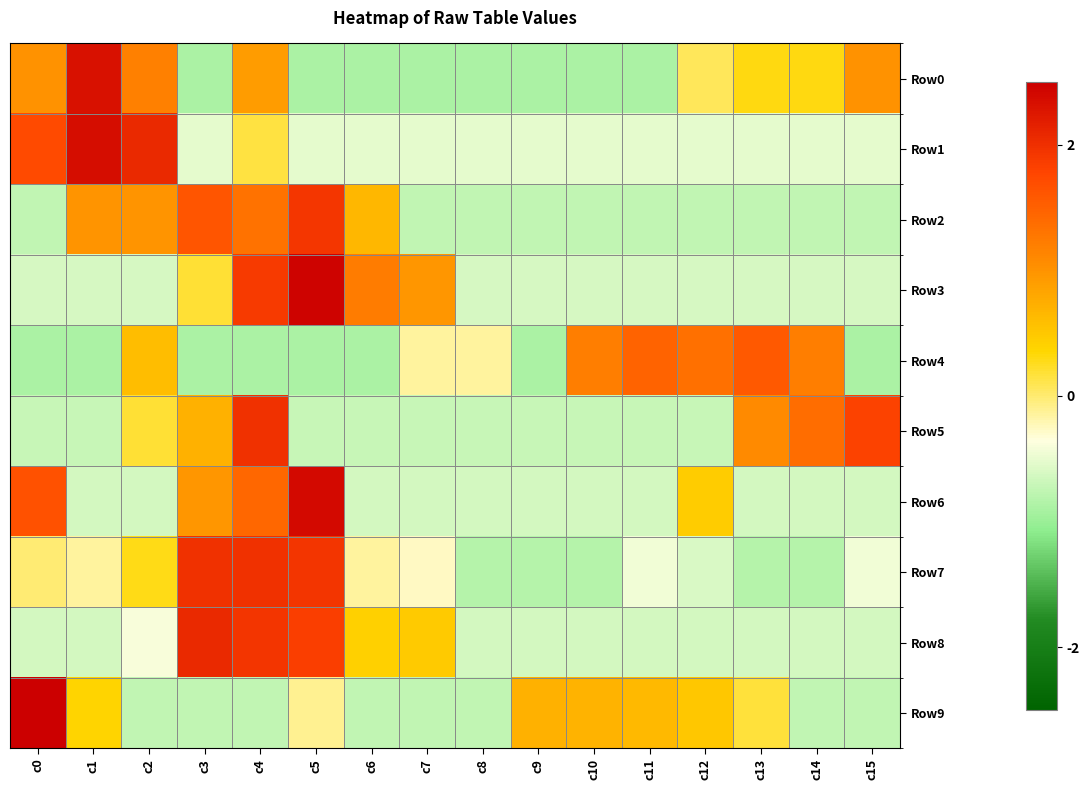

Which category has the highest value across all series?

c0